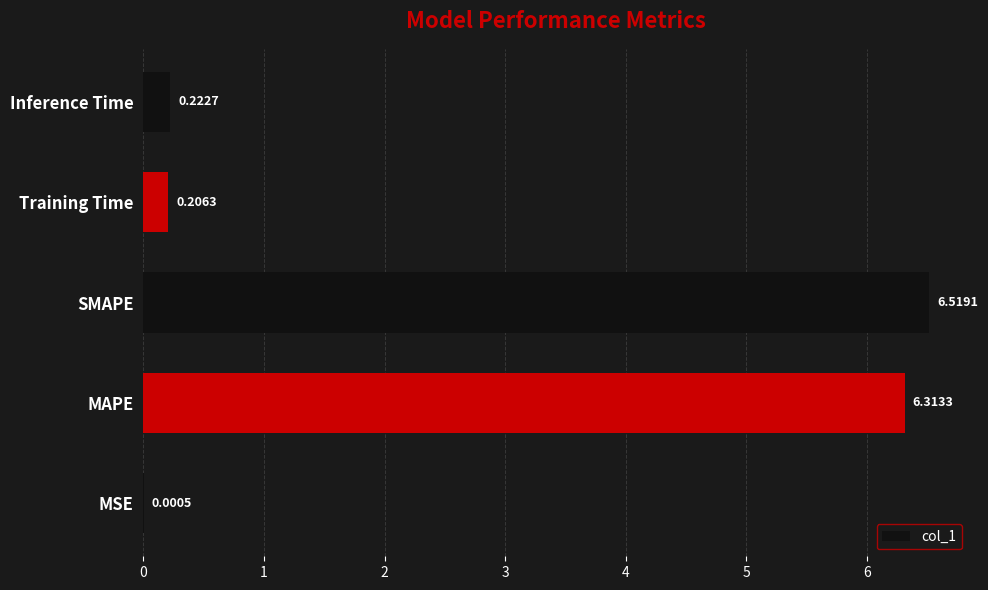

Which category has the highest value across all series?

SMAPE